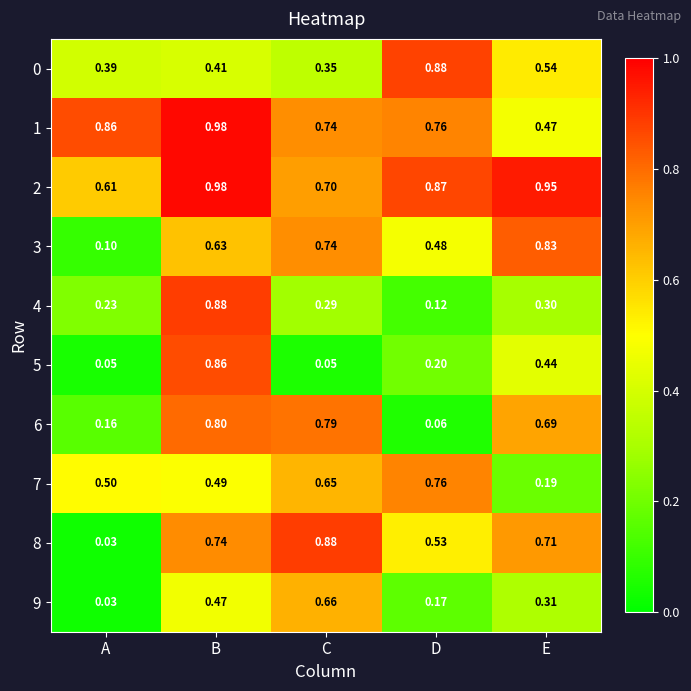

What is the difference between the highest and lowest values at E?

0.8